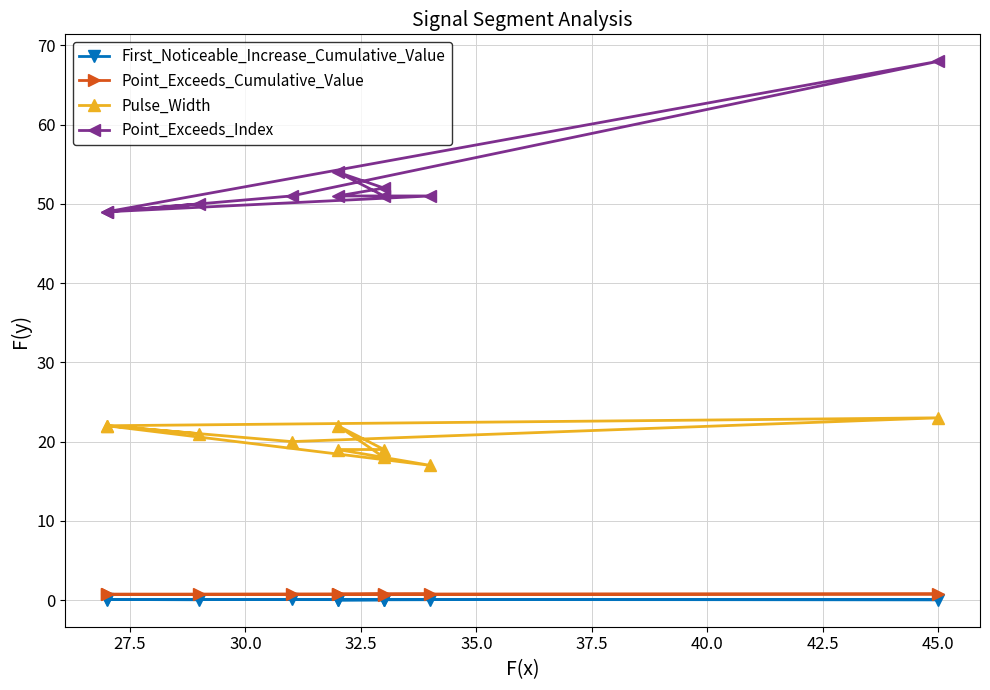

Which series changed the most between 27.5 and 30.0?

Point_Exceeds_Index